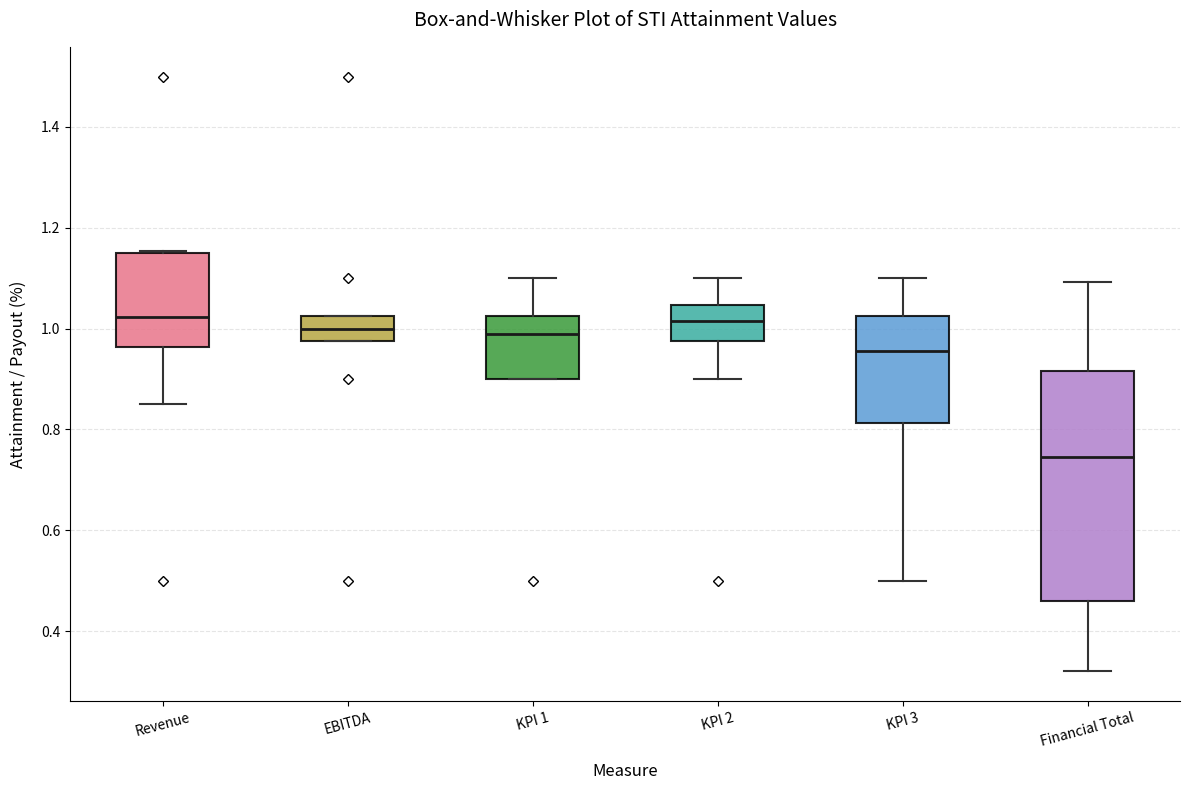

Reading left to right, transcribe this box plot: for each box, give where its median line is, the range the box spans, and where its two whiskers end, as read against the y-axis. The values are not printed on the chart, so give them approximately, as read against the axis.

Revenue: median 1.02, box 0.96 to 1.16, whiskers 0.86 to 1.16
EBITDA: median 1.00, box 0.98 to 1.02, whiskers 0.98 to 1.02
KPI 1: median 1.00, box 0.90 to 1.02, whiskers 0.90 to 1.10
KPI 2: median 1.02, box 0.98 to 1.04, whiskers 0.90 to 1.10
KPI 3: median 0.96, box 0.82 to 1.02, whiskers 0.50 to 1.10
Financial Total: median 0.74, box 0.46 to 0.92, whiskers 0.32 to 1.10